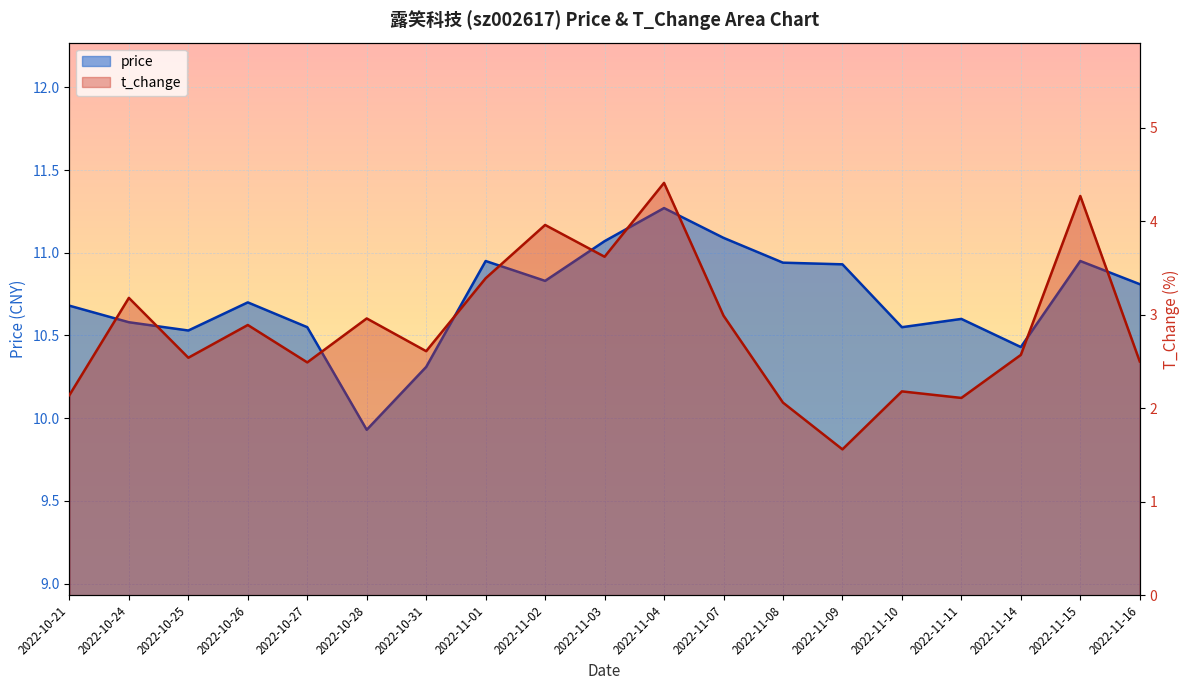

What is the difference between the price values at 2022-10-21 and 2022-11-15?

0.3